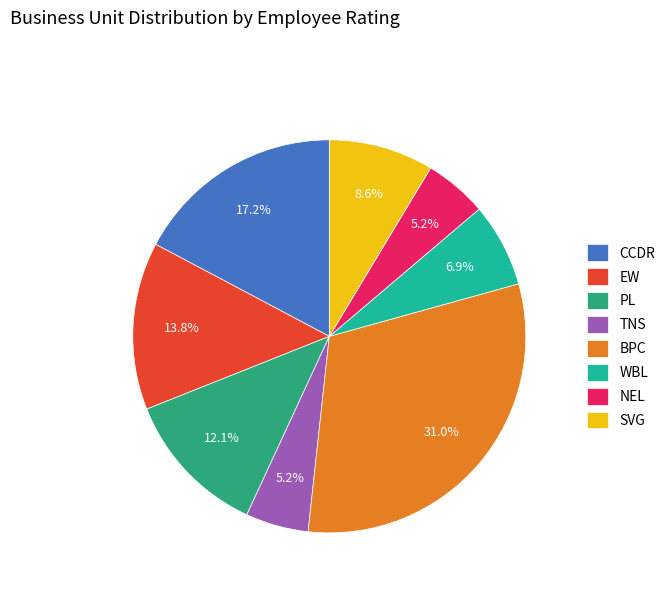

Between SVG and CCDR, which is larger?

CCDR